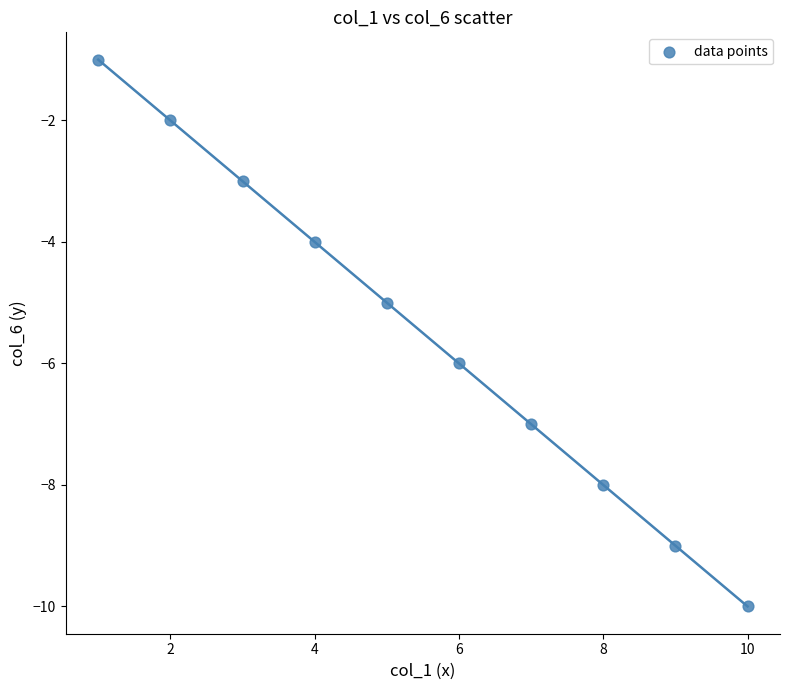

What is the average X value?

6